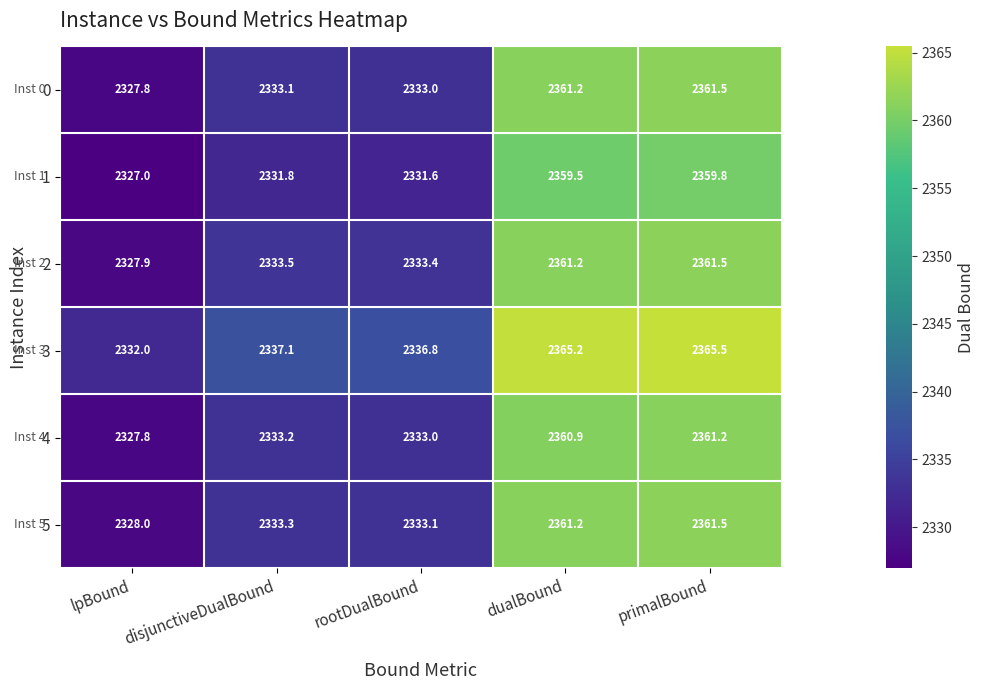

How many values in the 2 series exceed 2333?

4